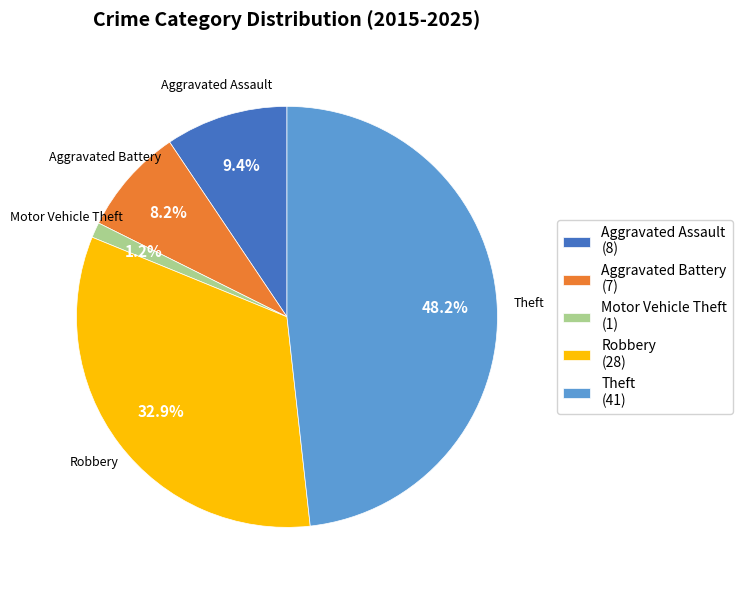

What is the ratio of the value at Theft to the value at Robbery?

1.5